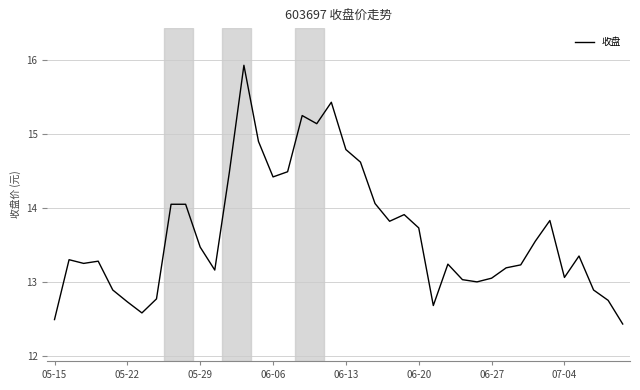

What is the smallest value displayed?

12.4